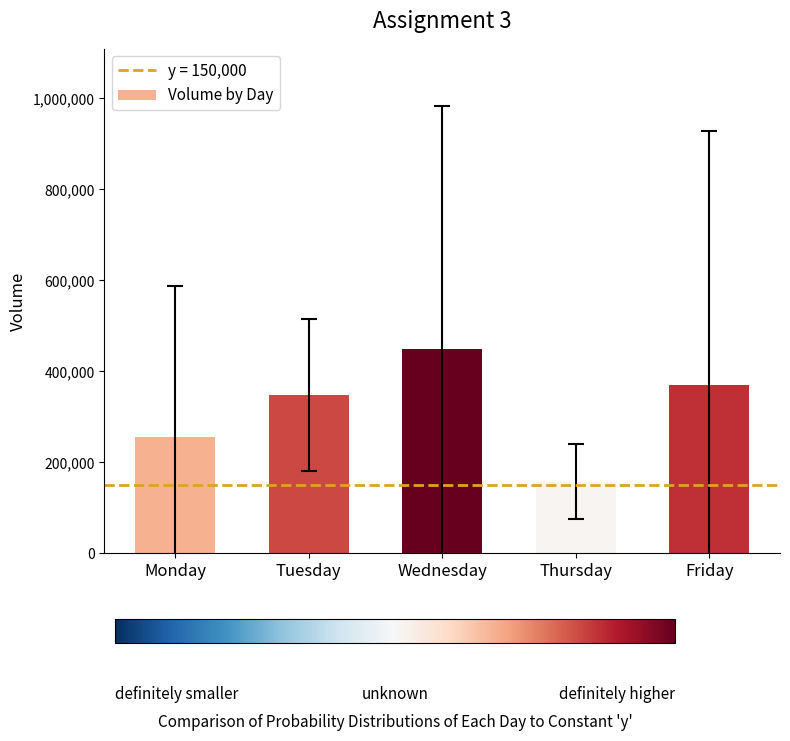

Between Friday and Thursday, which is larger?

Friday